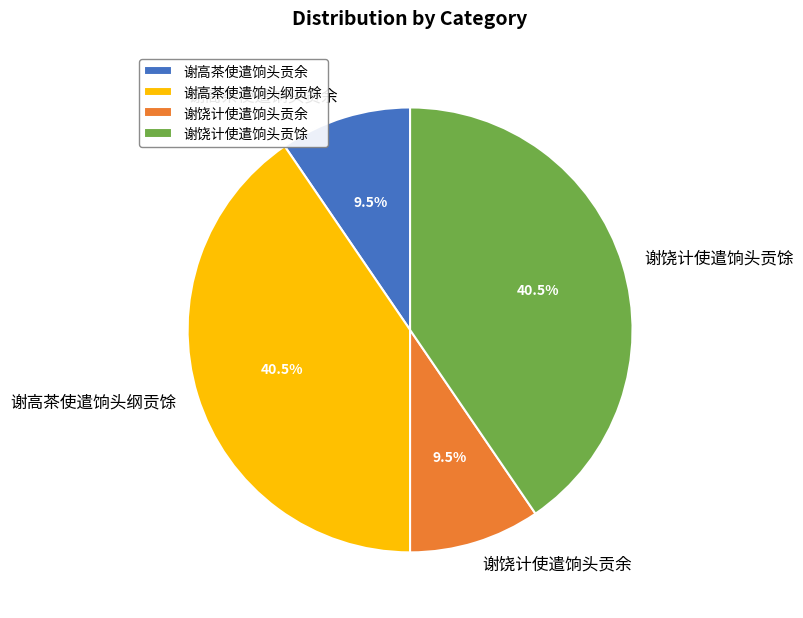

What percentage is NOT represented by 谢饶计使遣饷头贡馀?

59.5%